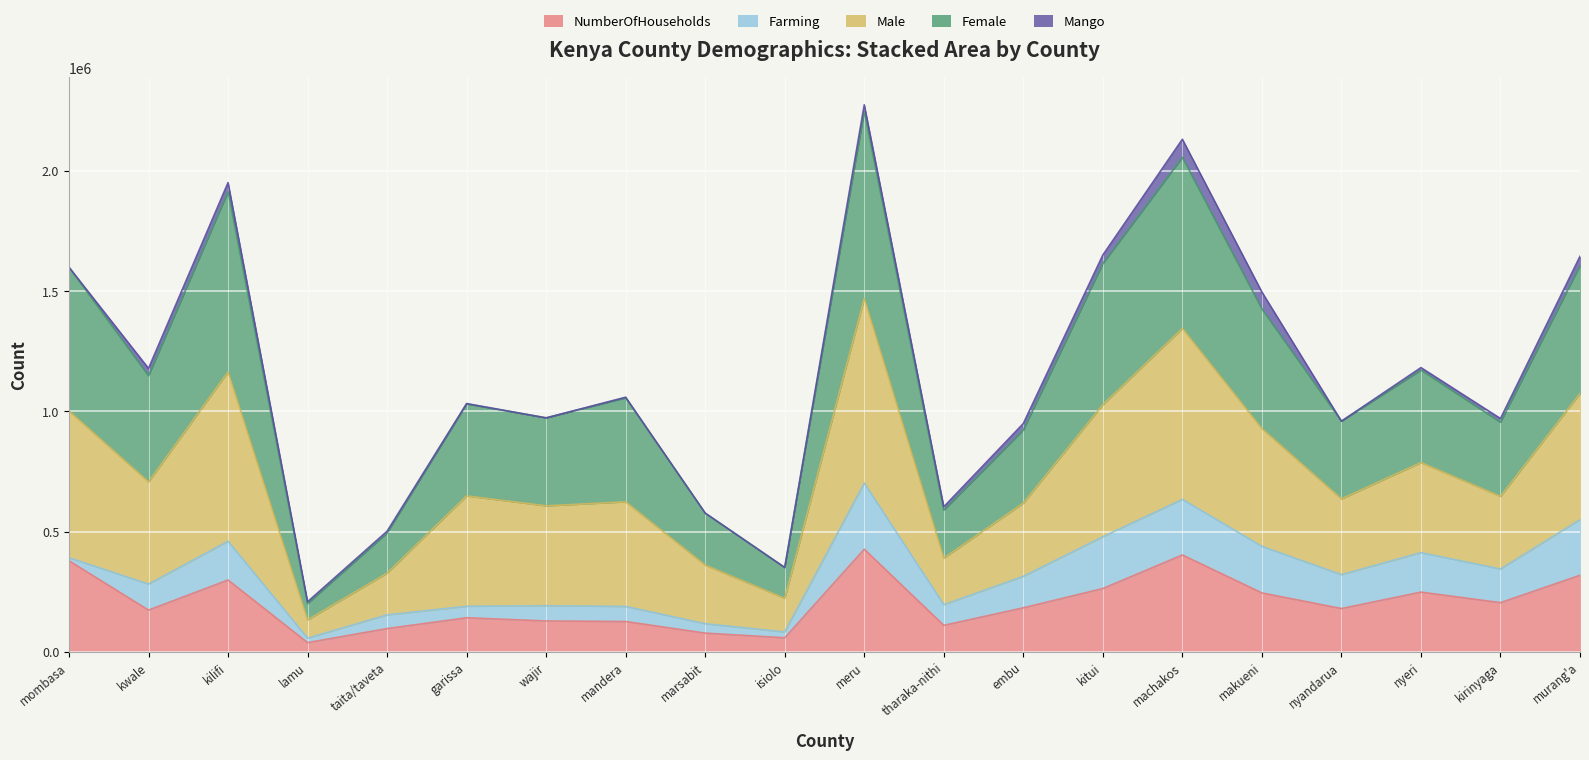

At which category is the sum across all series the highest?

meru